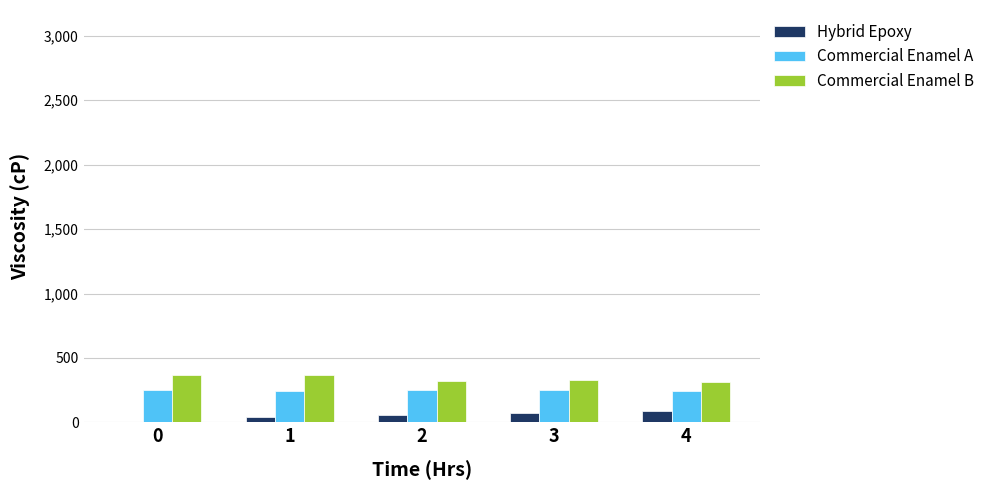

What is the greatest value displayed?

369.6